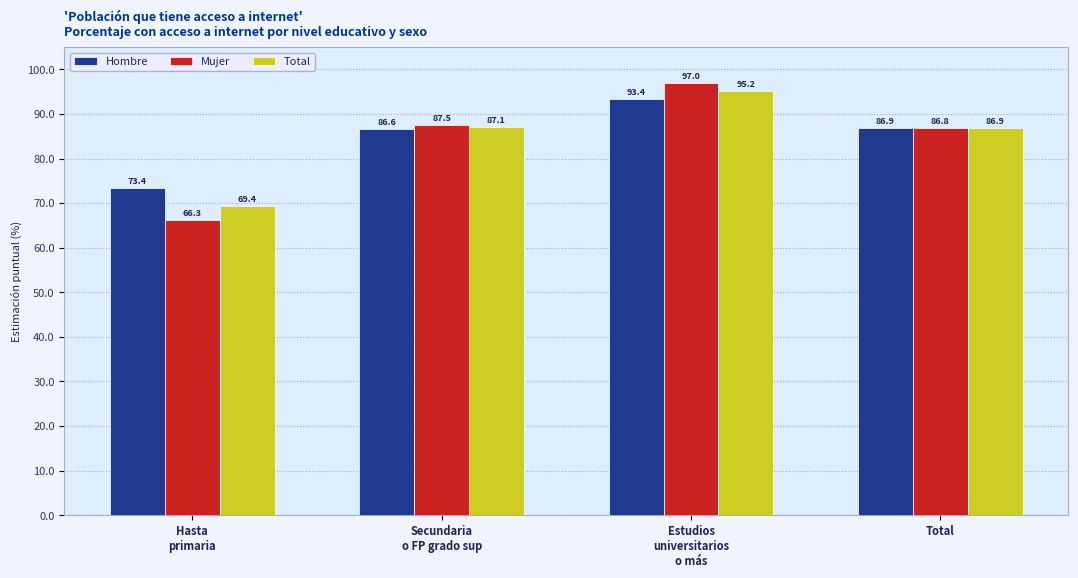

How many data points in Hombre are above 86?

3